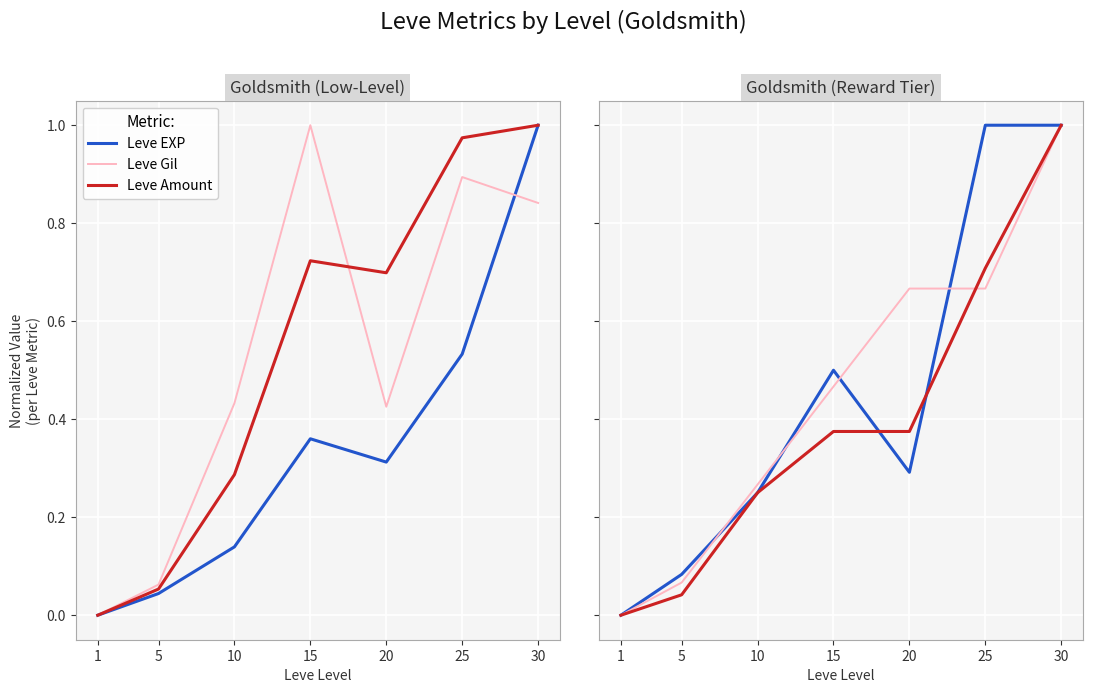

How many data points in Leve EXP are above 0?

6